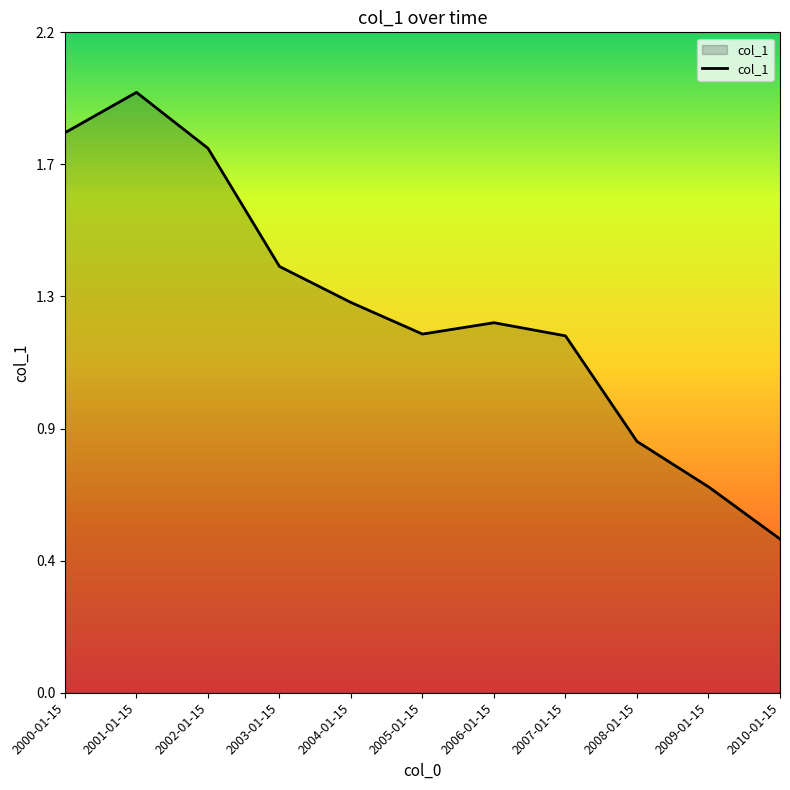

At which label does the data first exceed 1?

2000-01-15